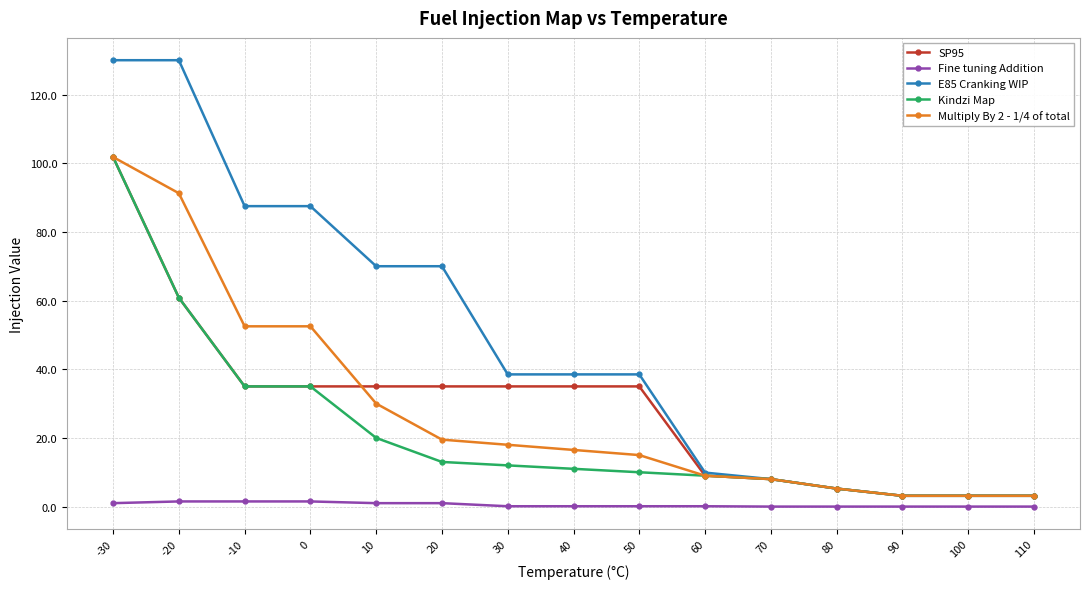

What is the maximum value shown in the chart?

130.0